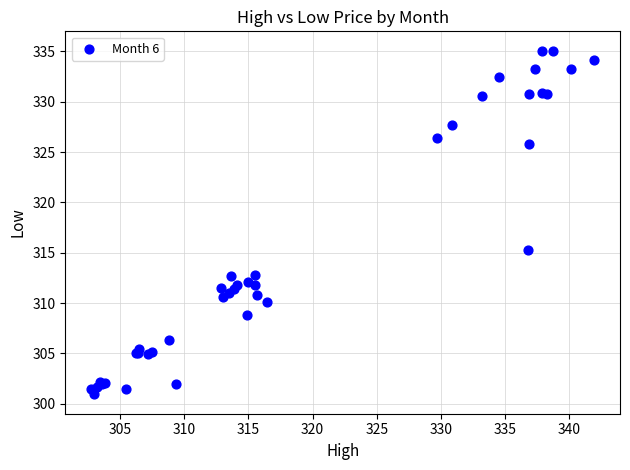

What Y value in the scatter plot is closest to 318?

315.3